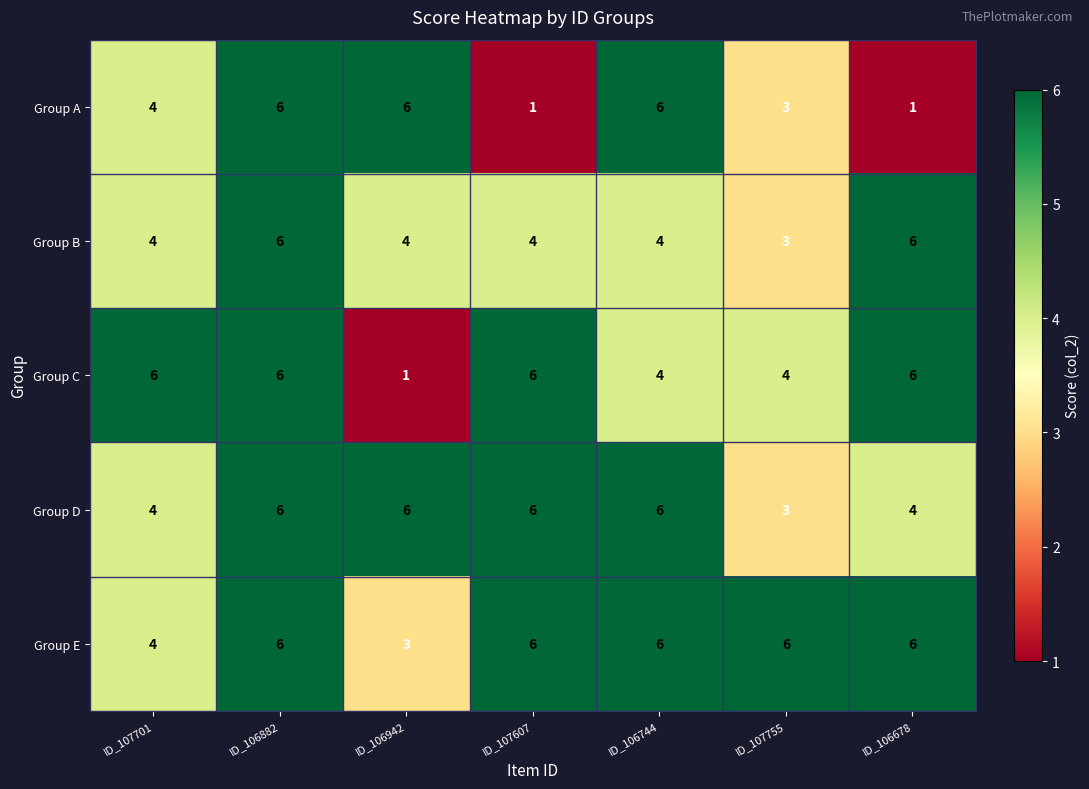

List the series in order of their overall mean, lowest first.

Group A, Group B, Group C, Group D, Group E